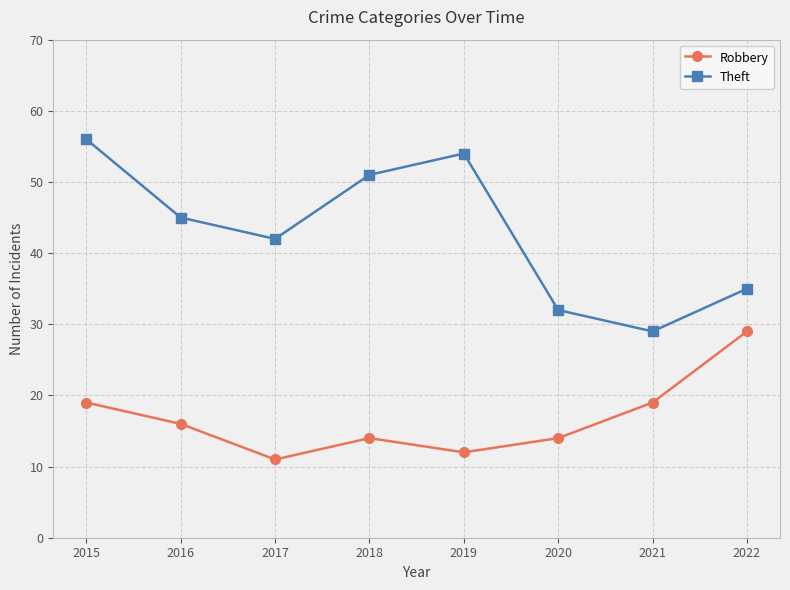

What is the value of the Robbery point at the 7th from the left?

19